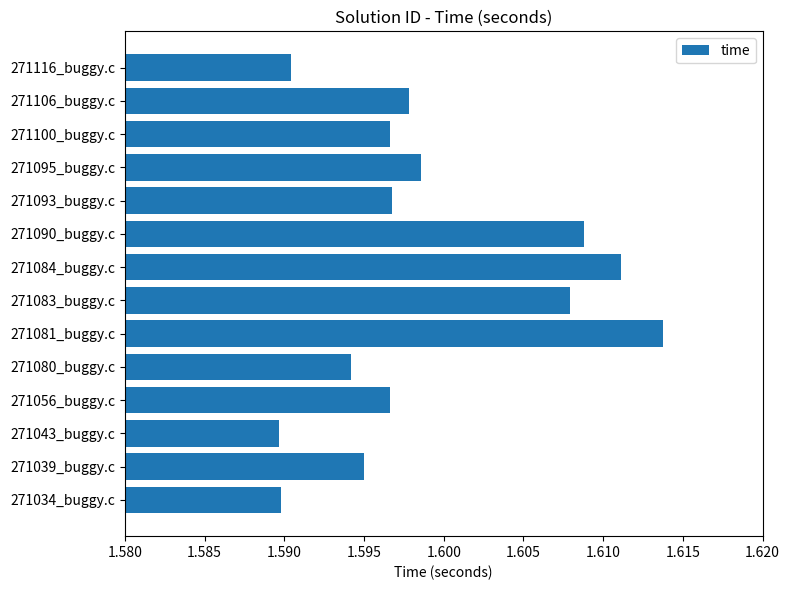

How many values are between 1 and 2?

14